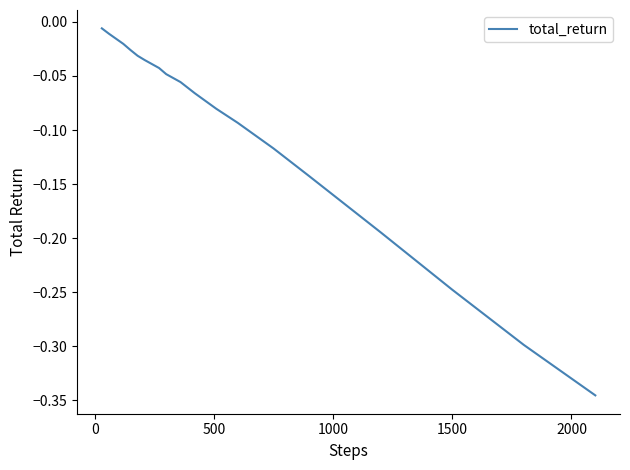

What is the difference between the maximum and minimum values?

0.3